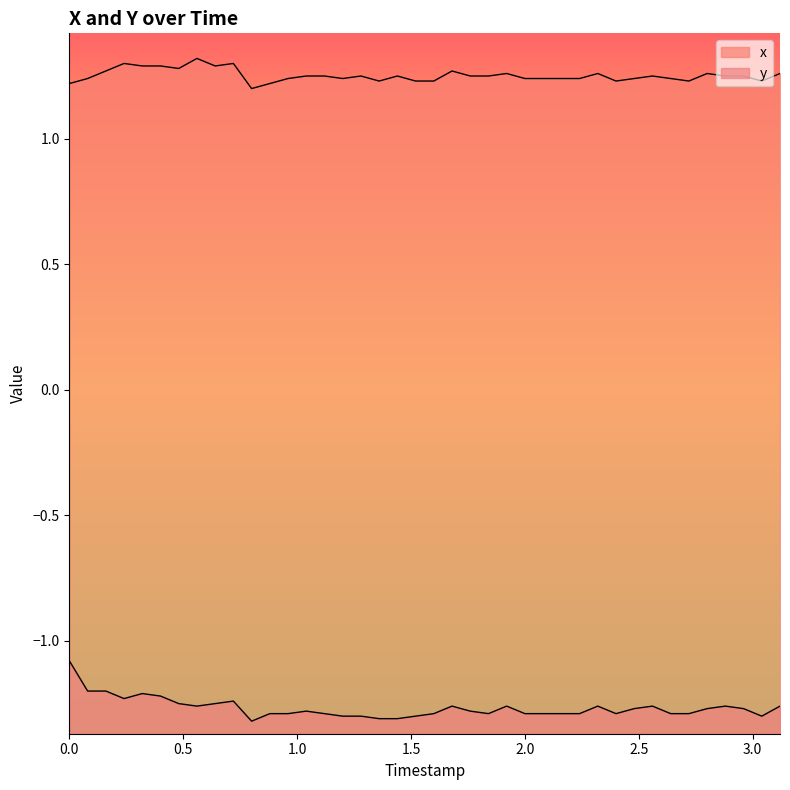

What is the label of the 16th point from the right?

1.92